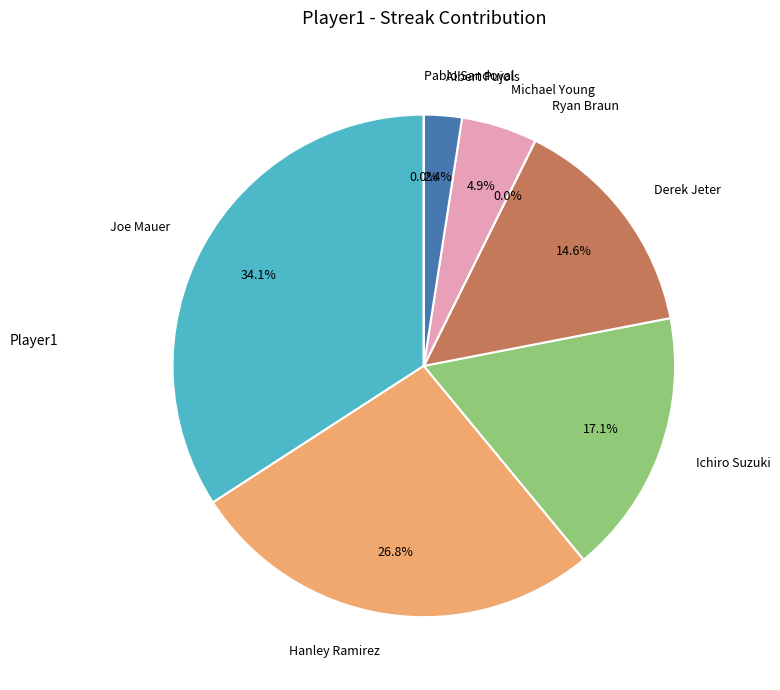

Count the number of slices in the pie.

8